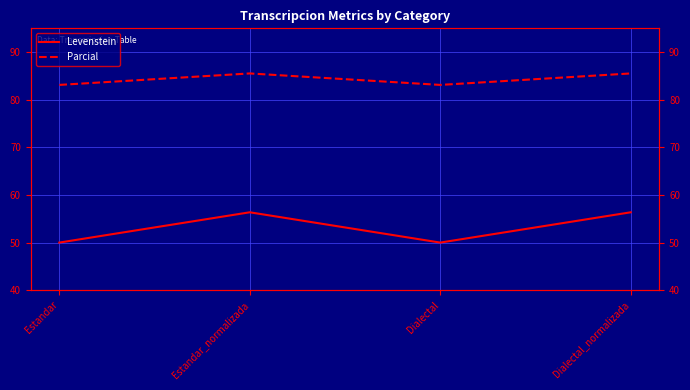

What is the maximum value shown in the chart?

85.5